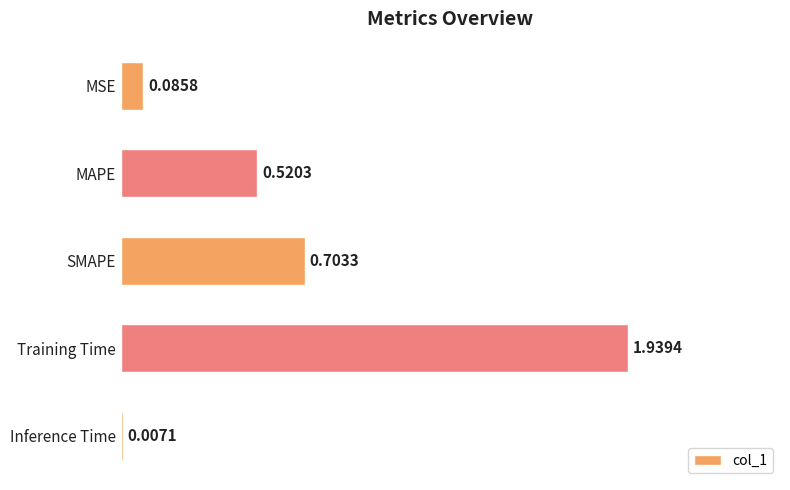

Which has a higher value, Inference Time or SMAPE?

SMAPE